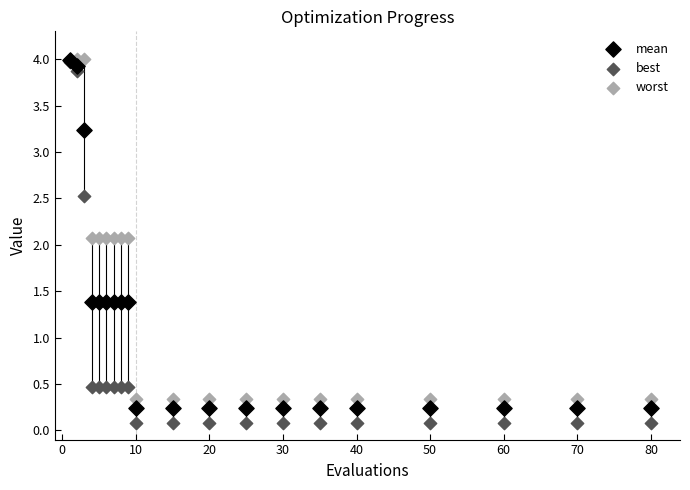

Which series has the widest spread of Y values?

best